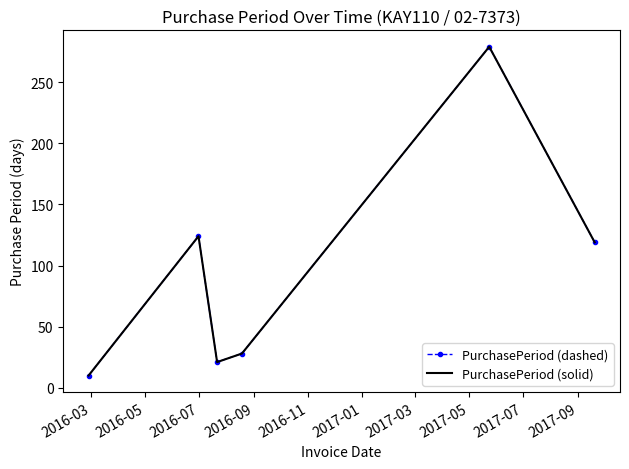

At which category does PurchasePeriod (dashed) reach its first local valley?

2016-07